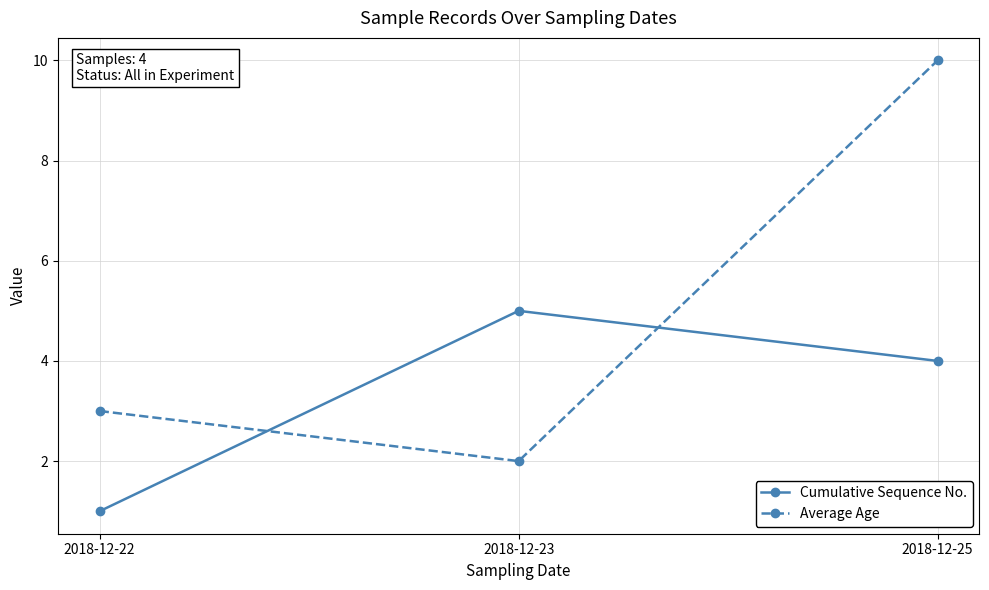

Reading left to right, extract all data points from this chart.

Cumulative Sequence No.: 1	5	4
Average Age: 3	2	10